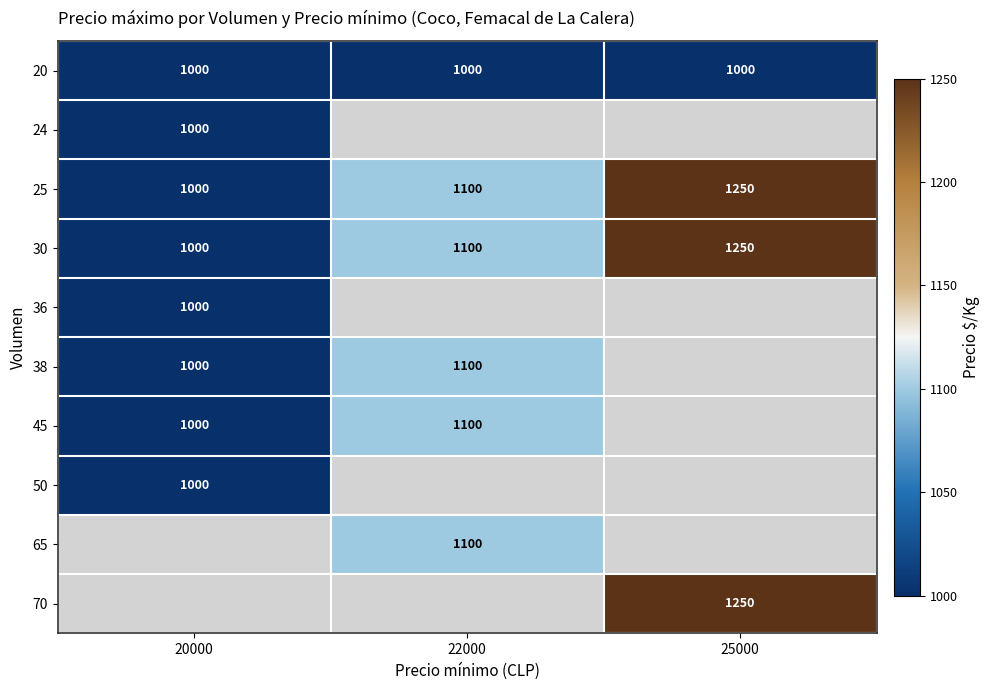

At how many categories does at least one series exceed 1023?

2